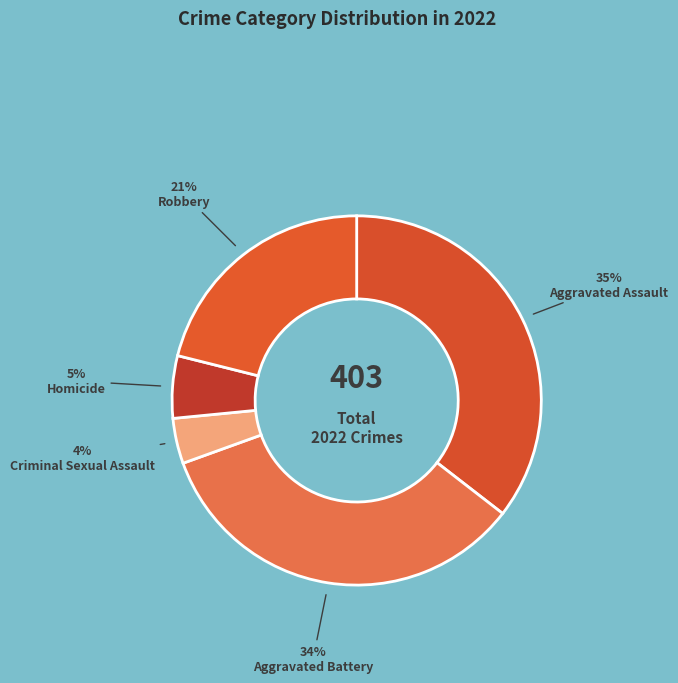

Is there a majority slice in this chart?

No